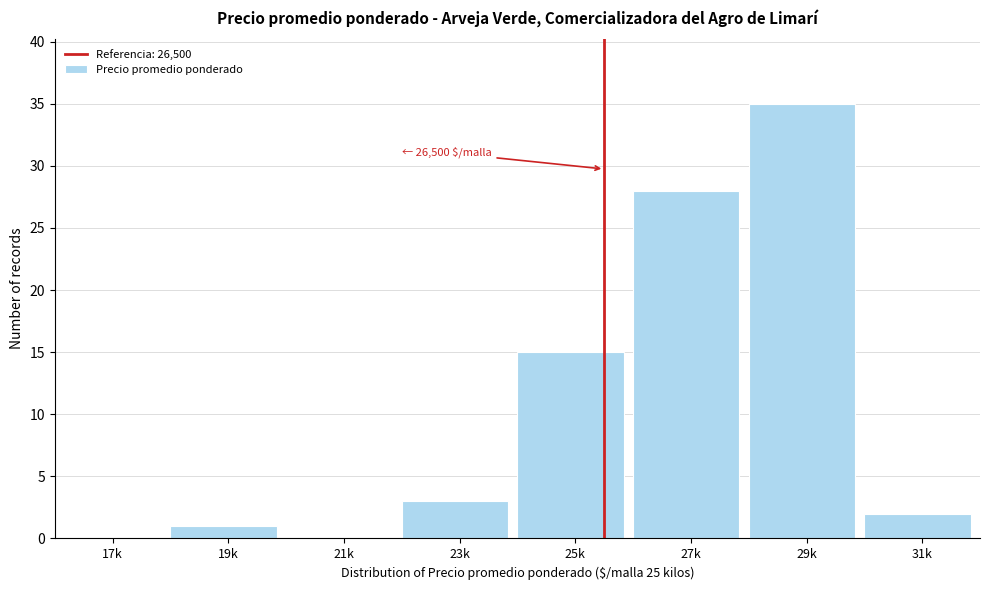

Reading right to left, list all the values displayed in this chart.

31k=2	29k=35	27k=28	25k=15	23k=3	21k=0	19k=1	17k=0